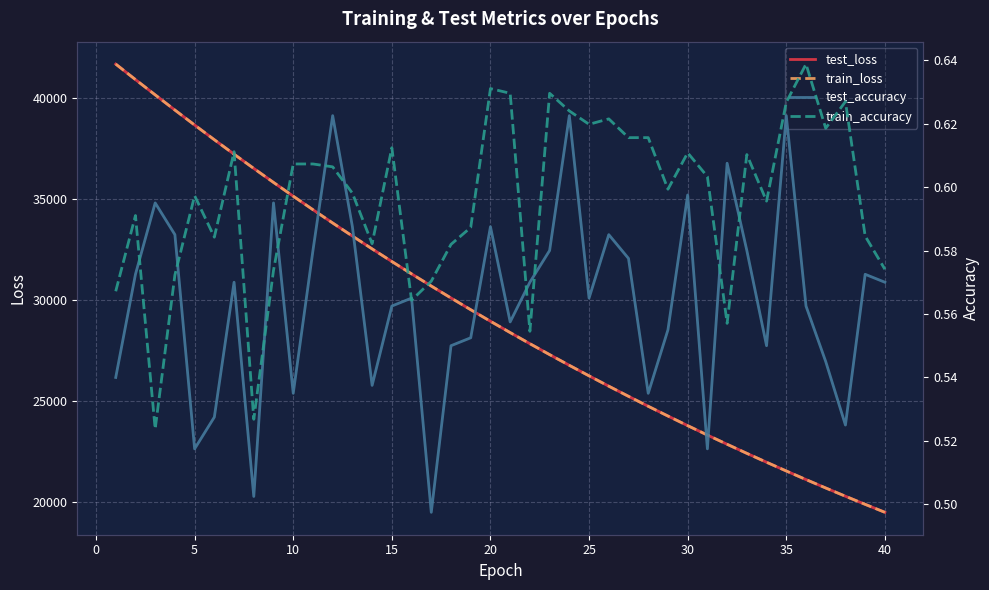

What is the highest value of the test_loss series?

41698.4